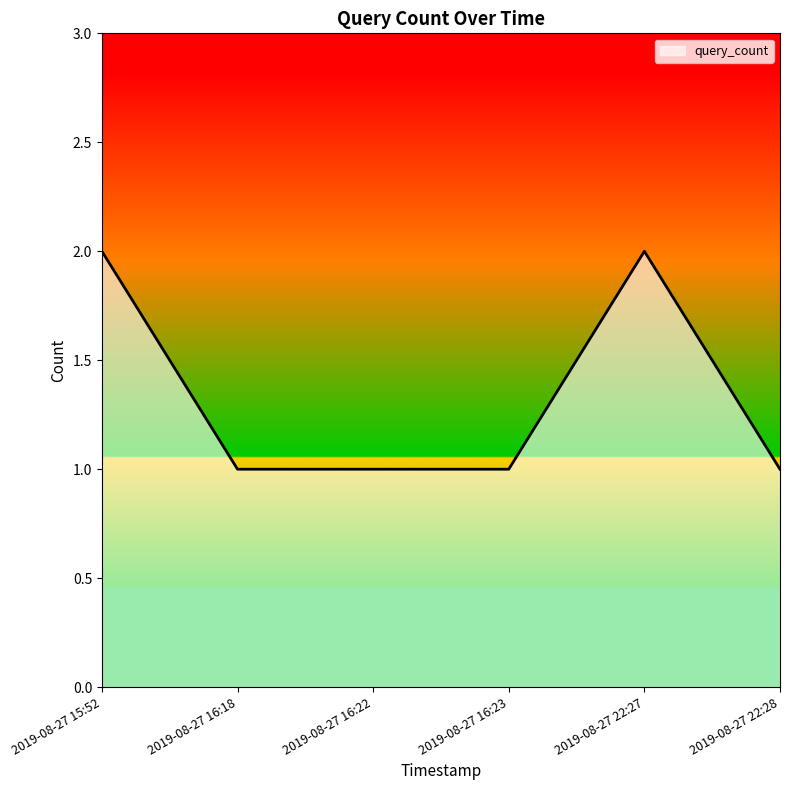

Count the number of categories in the chart.

6